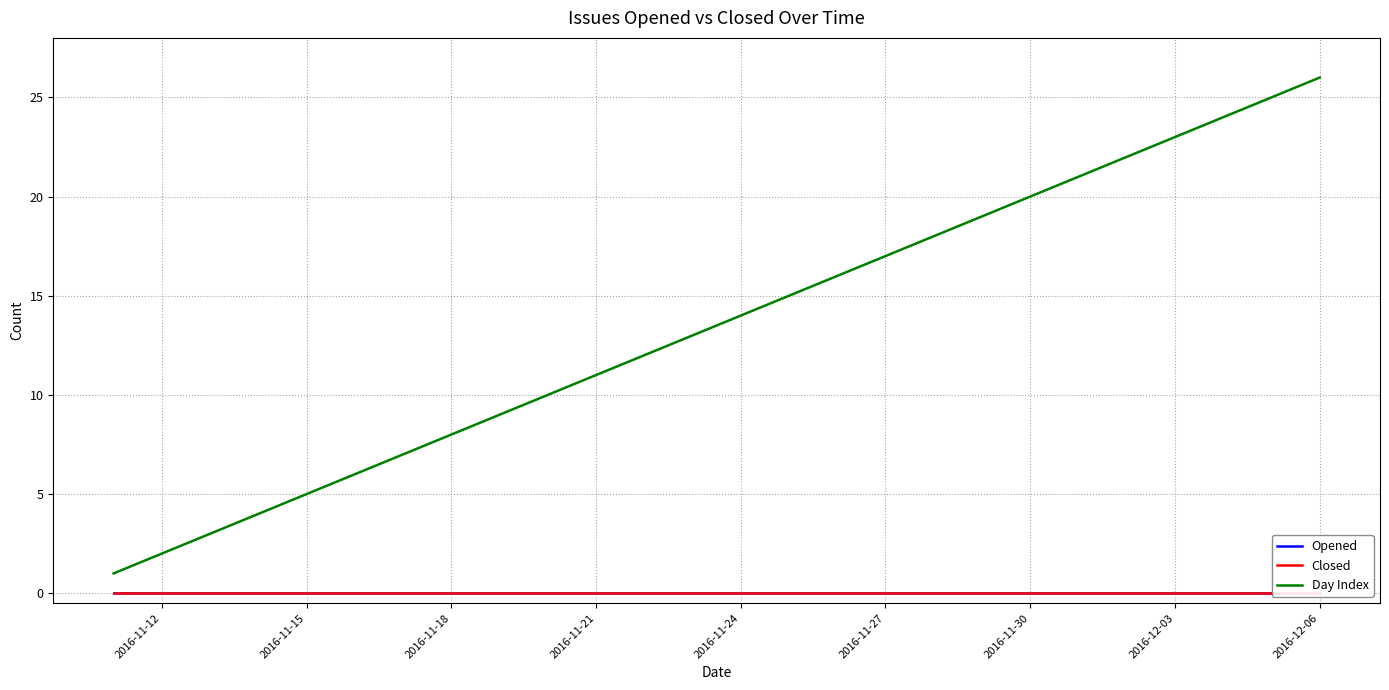

How many series are shown in this chart?

3